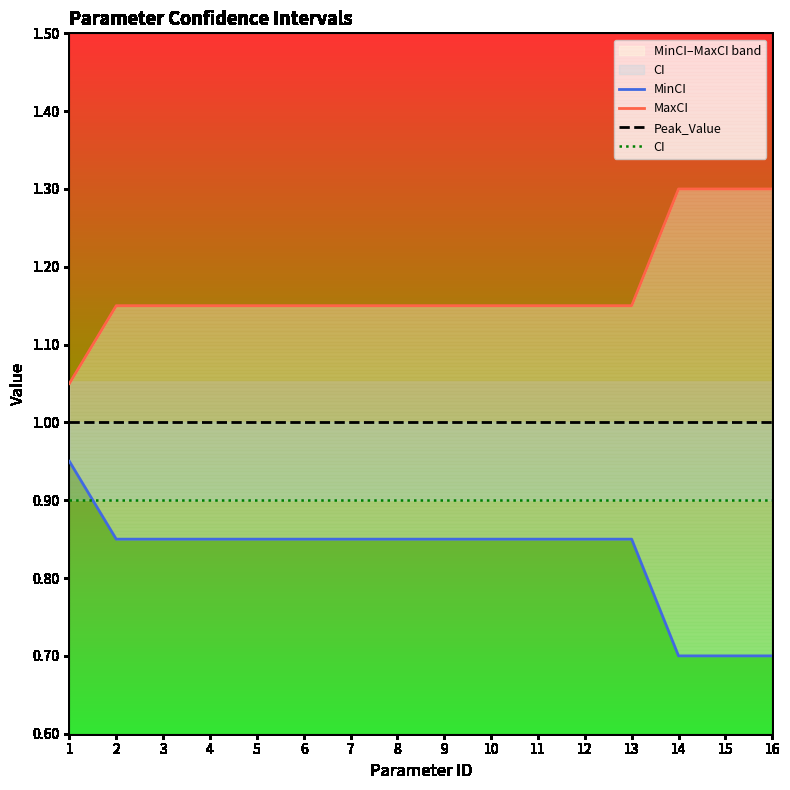

At how many categories does at least one series exceed 0?

16